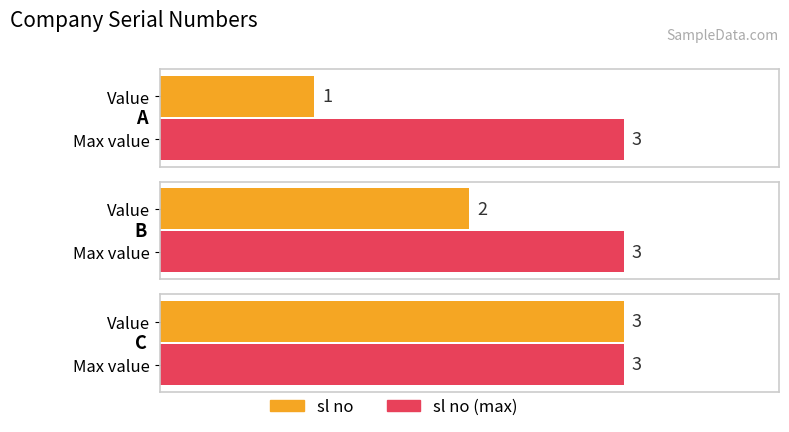

Rank the categories by value from highest to lowest.

C, B, A